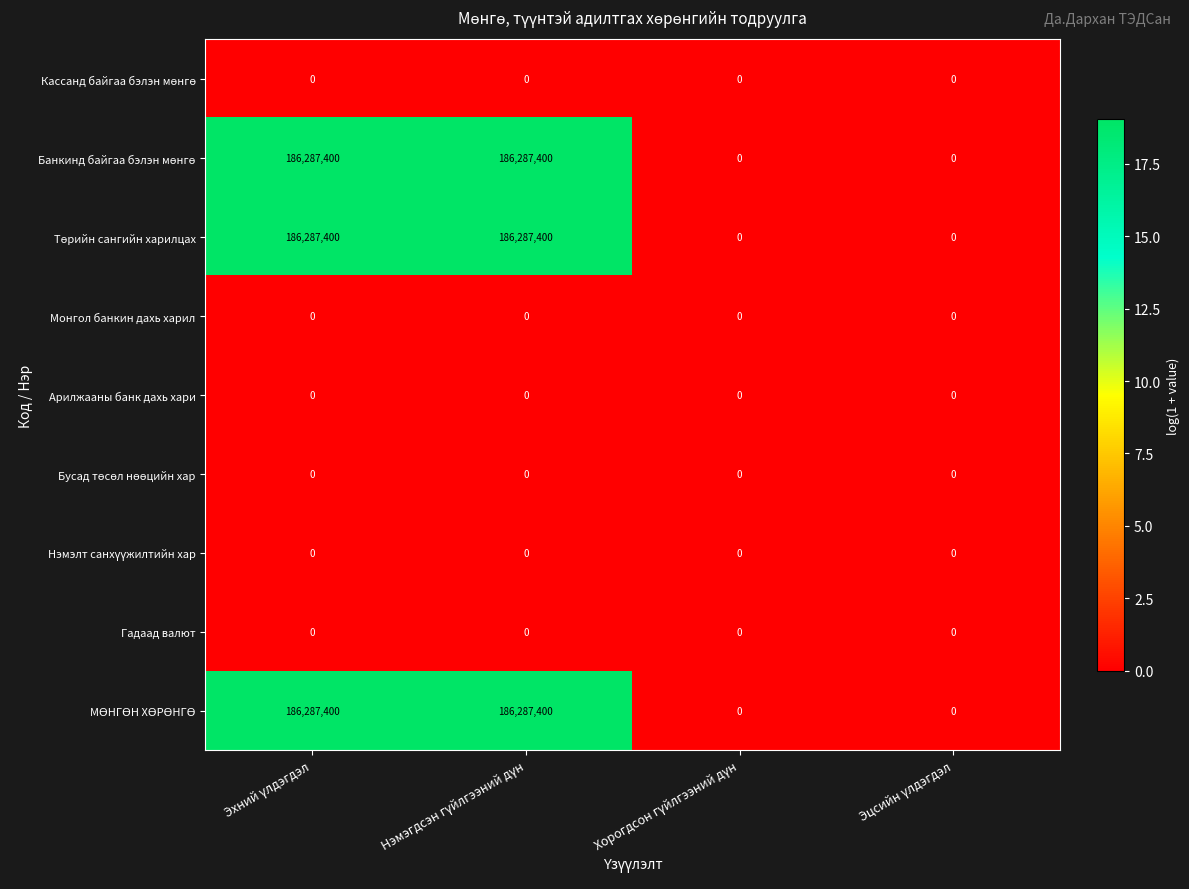

What is the greatest value displayed?

186287400